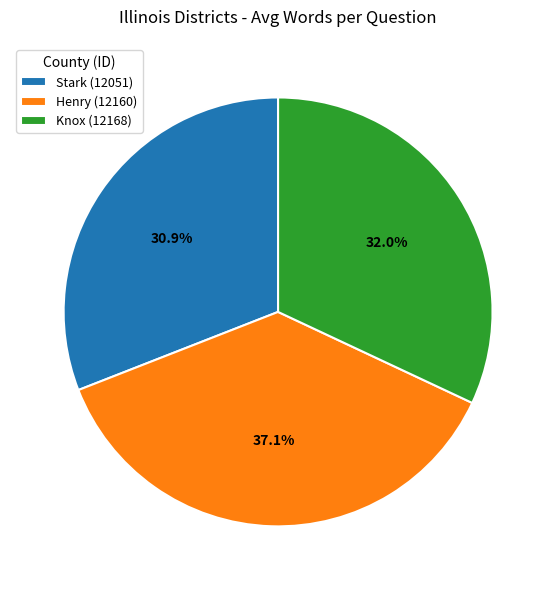

Rank the categories by value from highest to lowest.

Henry (12160), Knox (12168), Stark (12051)